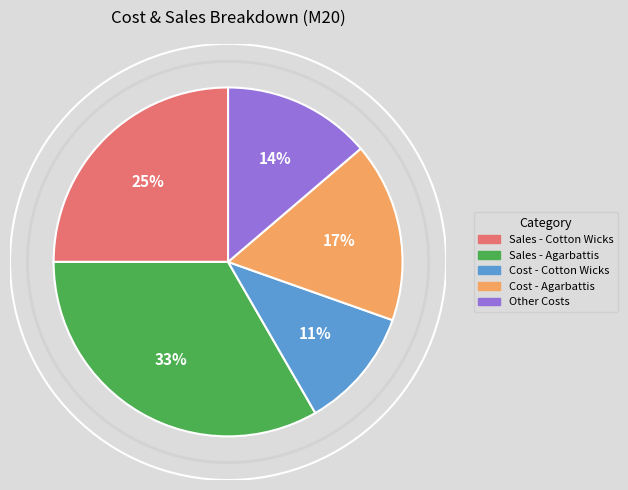

What is the smallest slice in the pie chart?

Cost - Cotton Wicks